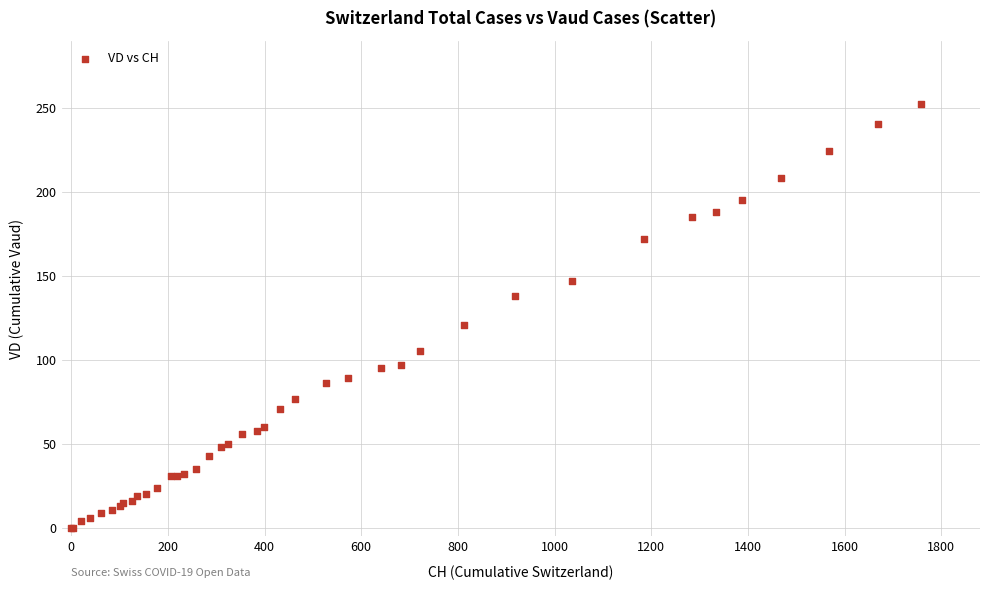

What Y value in the scatter plot is closest to 126?

121